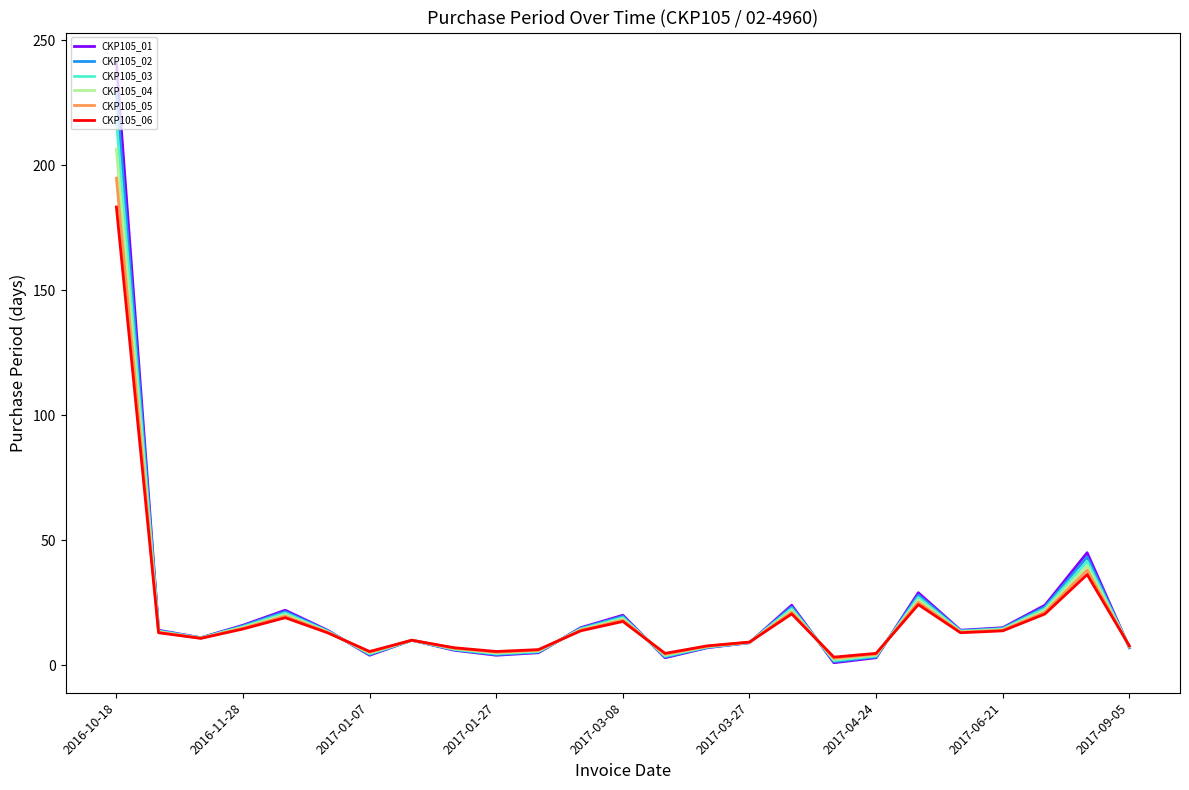

List the series in order of their overall mean, lowest first.

CKP105_06, CKP105_05, CKP105_04, CKP105_03, CKP105_02, CKP105_01